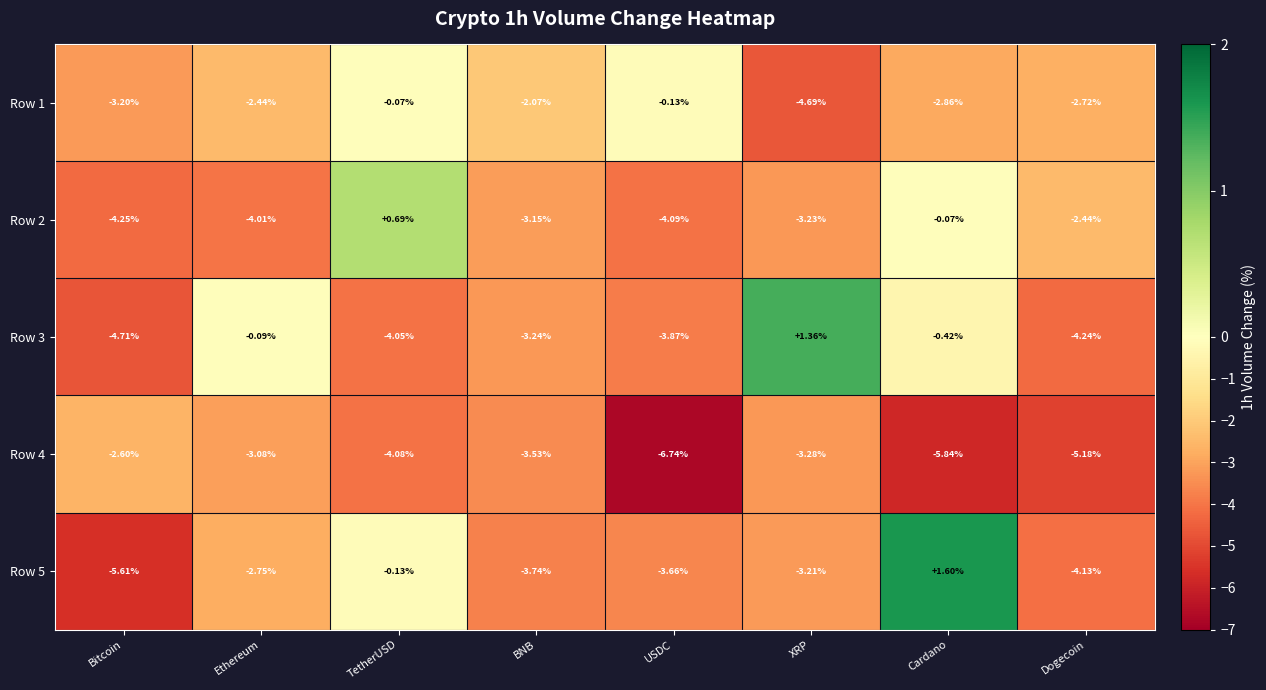

Is the value of Row 2 at Ethereum greater than the value of Row 3 at Dogecoin?

Yes